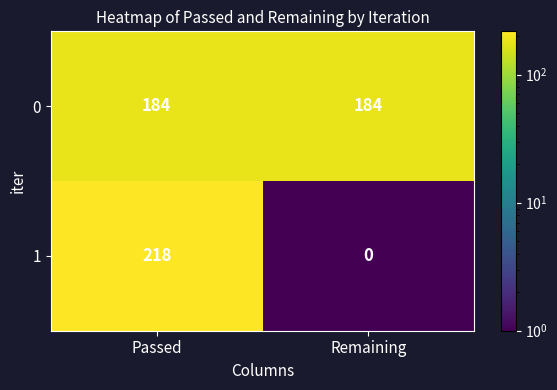

At how many categories does at least one series exceed 145?

2